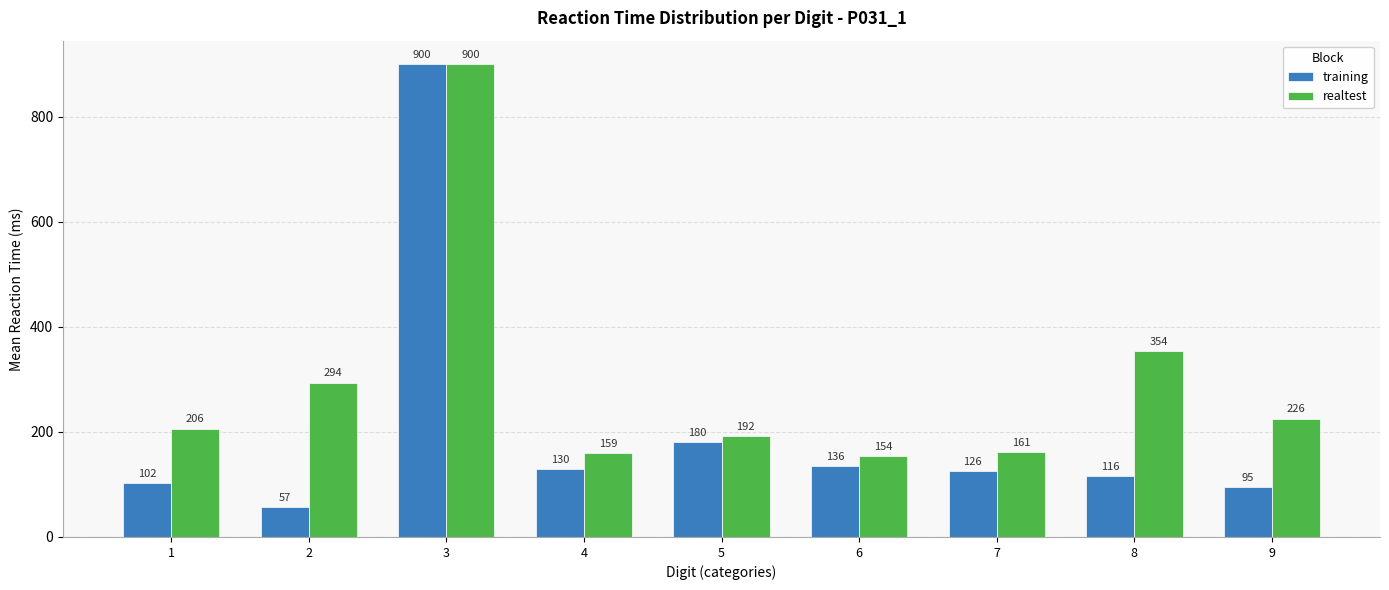

What is the lowest value of the realtest series?

153.8